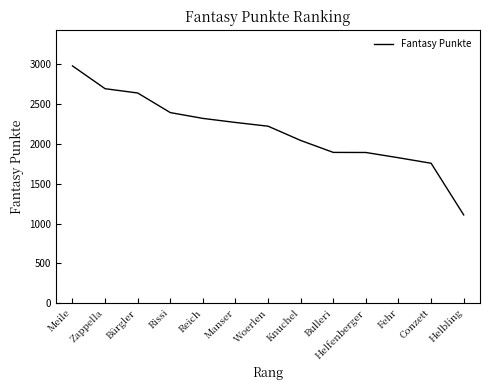

Which has a higher value, Bürgler or Manser?

Bürgler